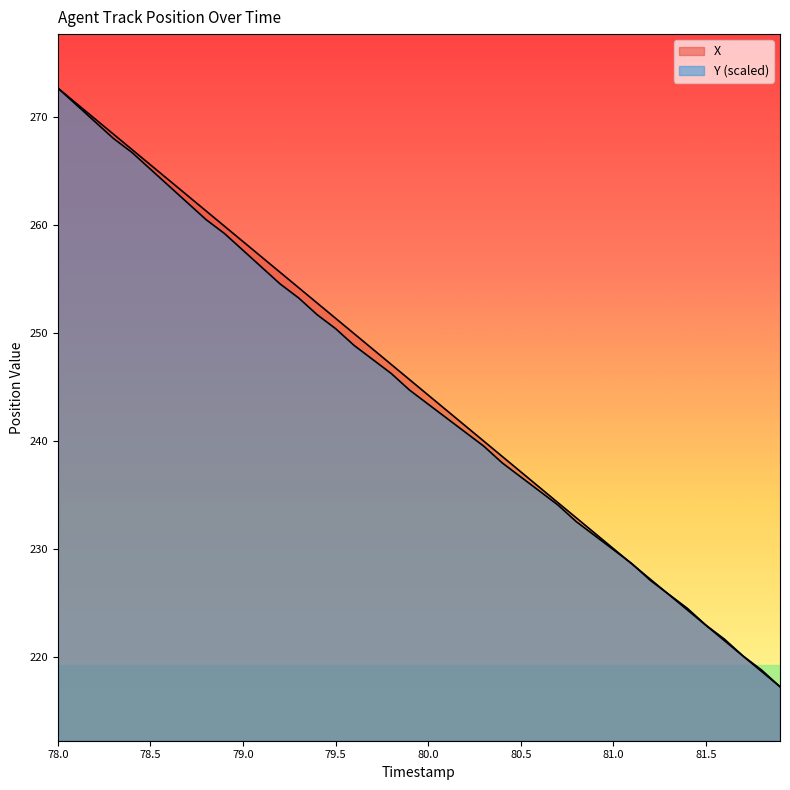

Reading left to right, list all the values displayed in this chart.

X: 272.6	271.2	269.8	268.4	267.0	265.5	264.1	262.7	261.3	259.9	258.4	257.0	255.6	254.2	252.7	251.3	249.9	248.5	247.1	245.6	244.2	242.8	241.4	240.0	238.5	237.1	235.7	234.3	232.8	231.4	230.0	228.6	227.2	225.7	224.3	222.9	221.5	220.1	218.6	217.2
Y: 272.6	271.1	269.5	268.0	266.7	265.1	263.6	262.0	260.5	259.2	257.6	256.1	254.5	253.2	251.7	250.4	248.8	247.5	246.2	244.7	243.4	242.1	240.8	239.5	237.9	236.6	235.3	234.1	232.5	231.2	229.9	228.6	227.1	225.8	224.5	222.9	221.6	220.1	218.8	217.2